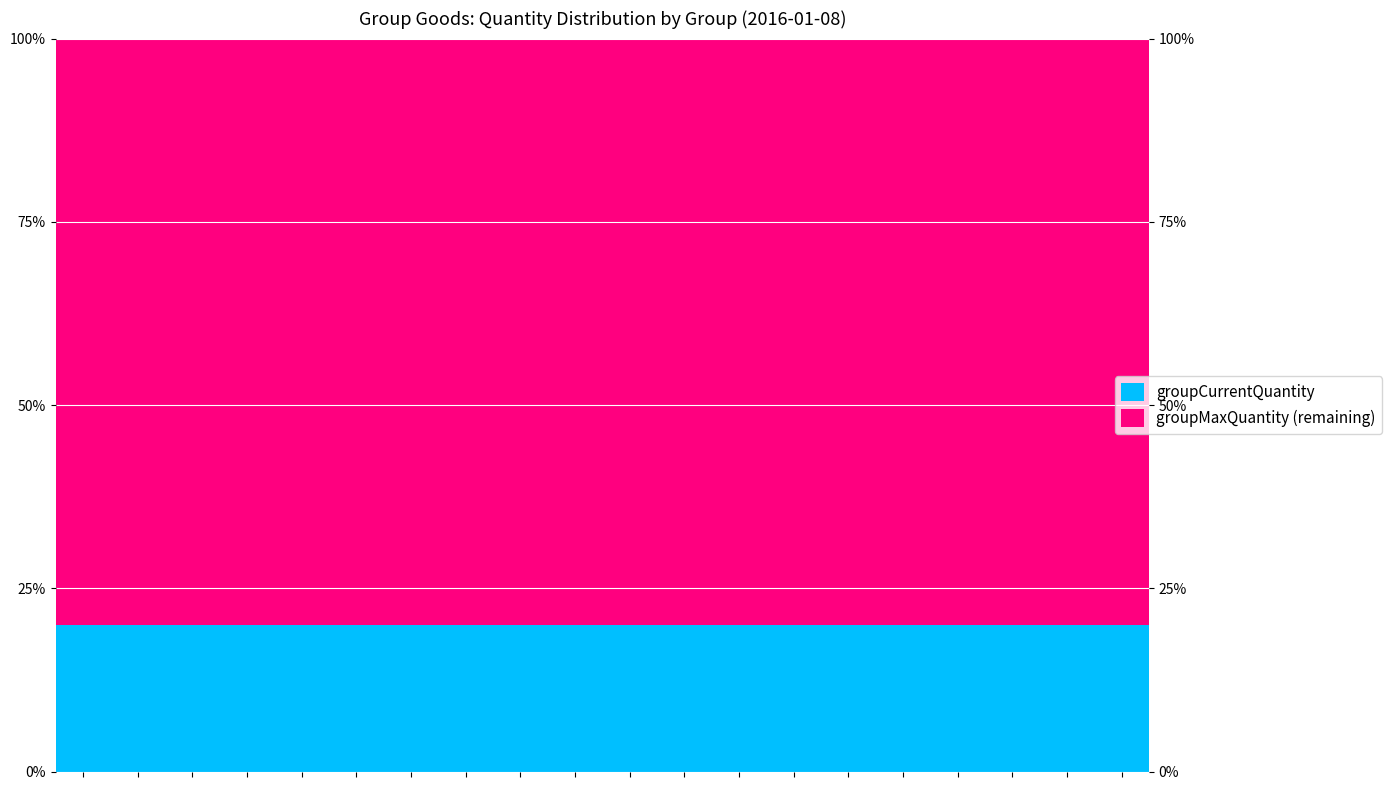

The groupMaxQuantity (remaining) series shows 0.8 at 19. True or false?

True